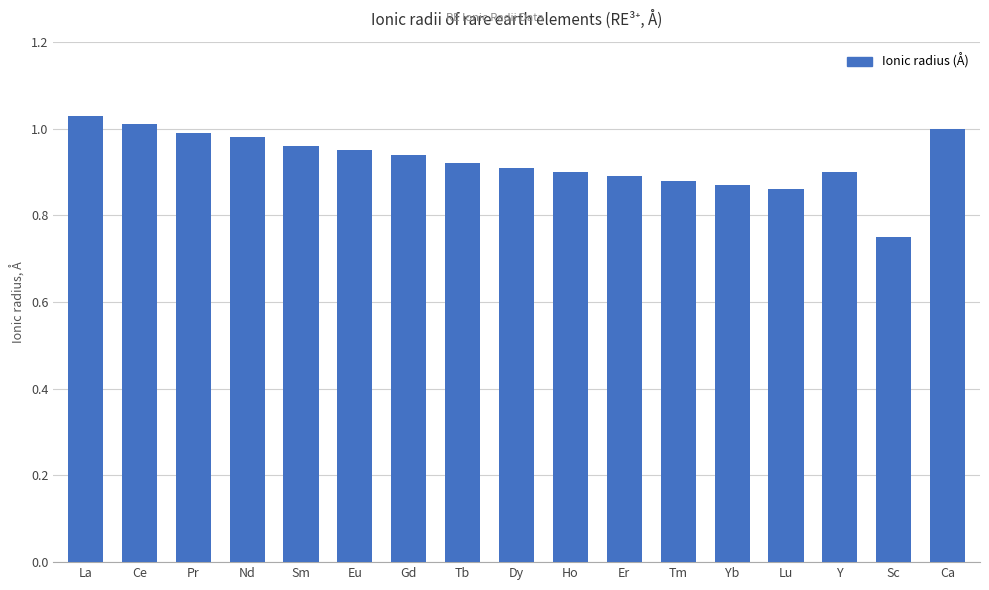

What is the sum of all values?

15.7